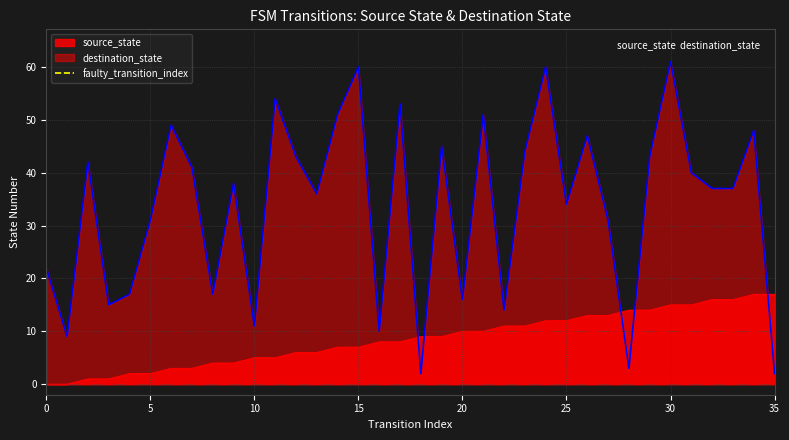

The destination_state series shows 11 at 10. True or false?

True